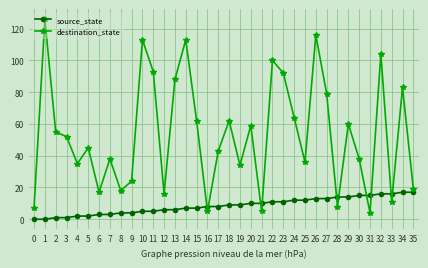

What is the total value across all series at 24?

76